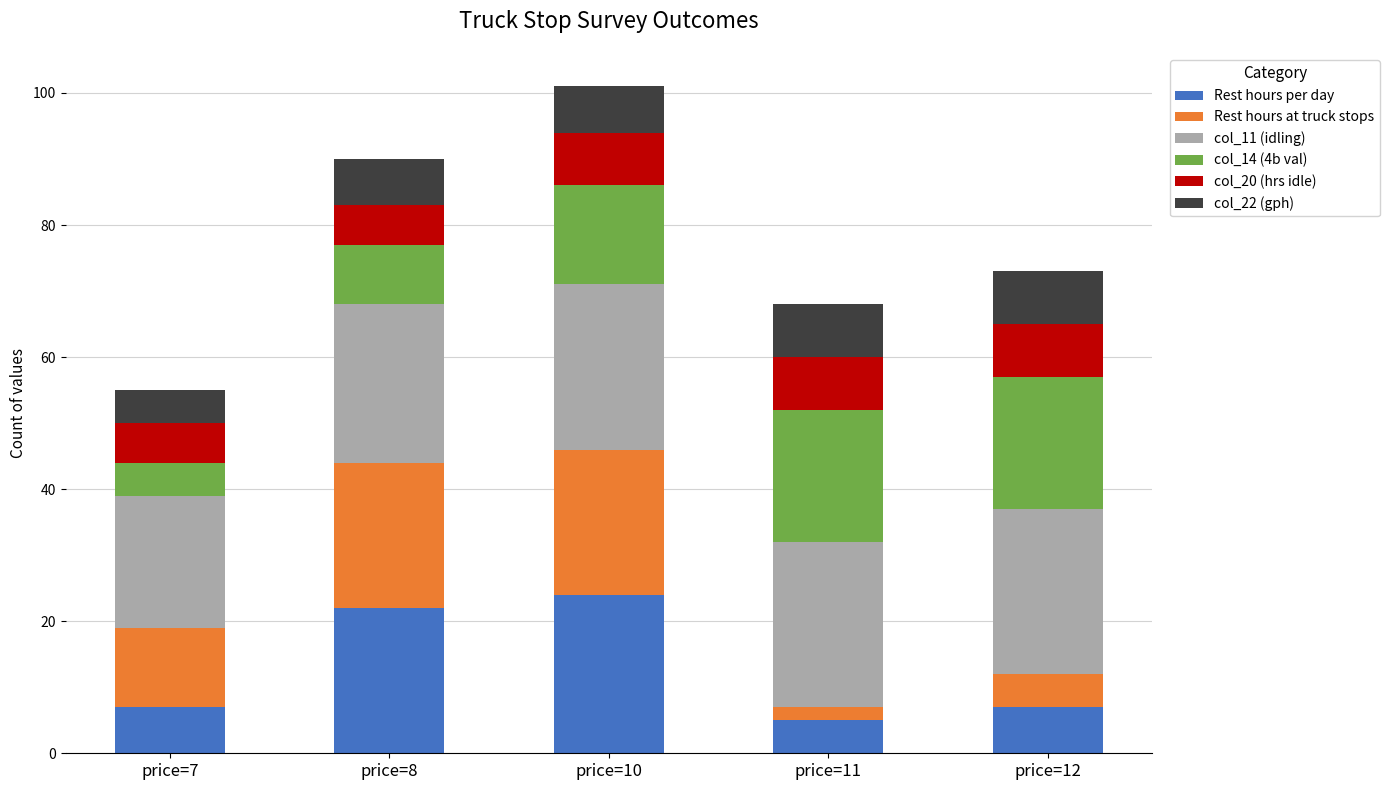

Reading left to right, what are the values for Rest hours per day?

price=7=7	price=8=22	price=10=24	price=11=5	price=12=7